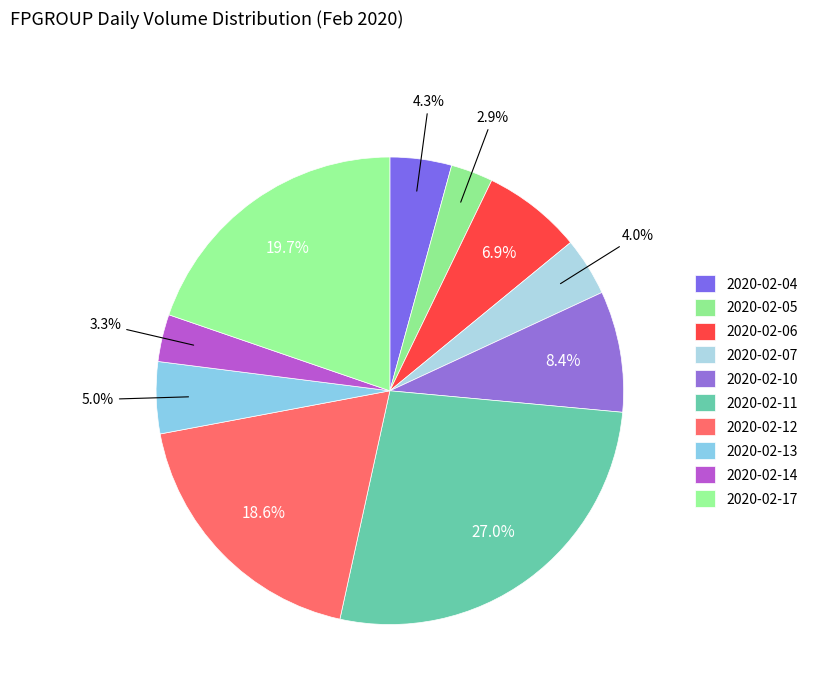

Rank the categories by value from lowest to highest.

2020-02-05, 2020-02-14, 2020-02-07, 2020-02-04, 2020-02-13, 2020-02-06, 2020-02-10, 2020-02-12, 2020-02-17, 2020-02-11